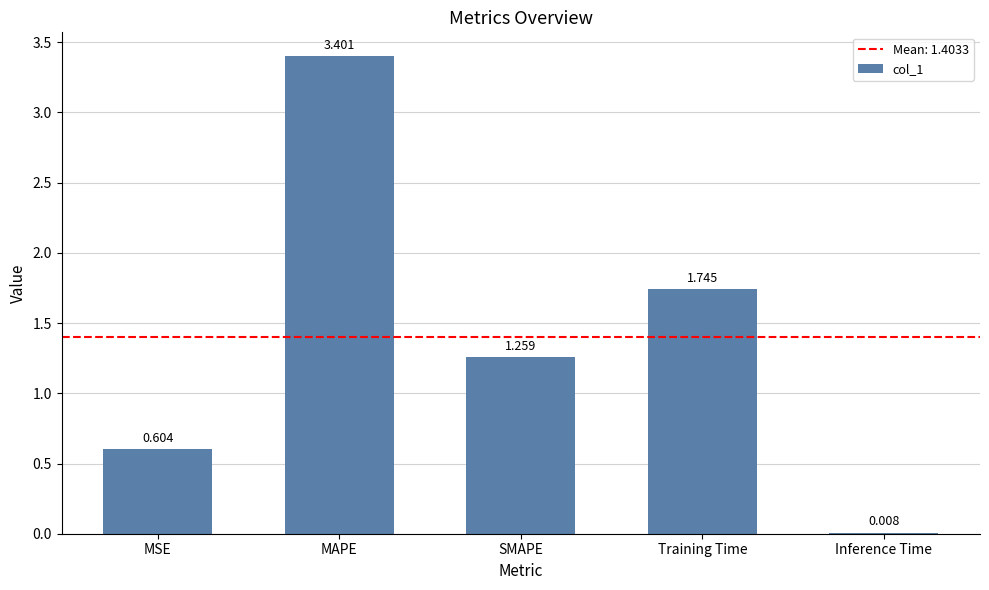

Are the bars grouped side by side (vs. stacked)?

No